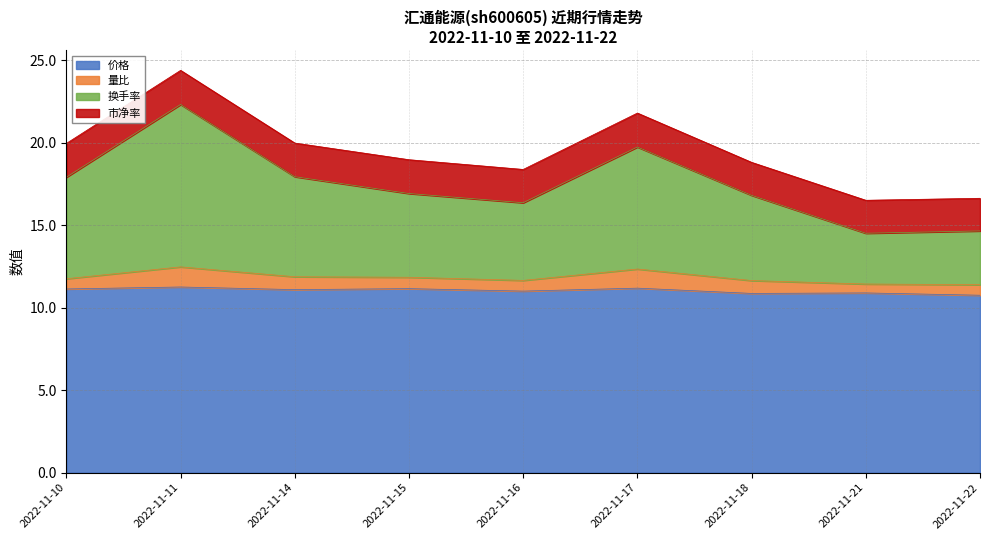

True or false: 价格 and 换手率 cross at least once.

False